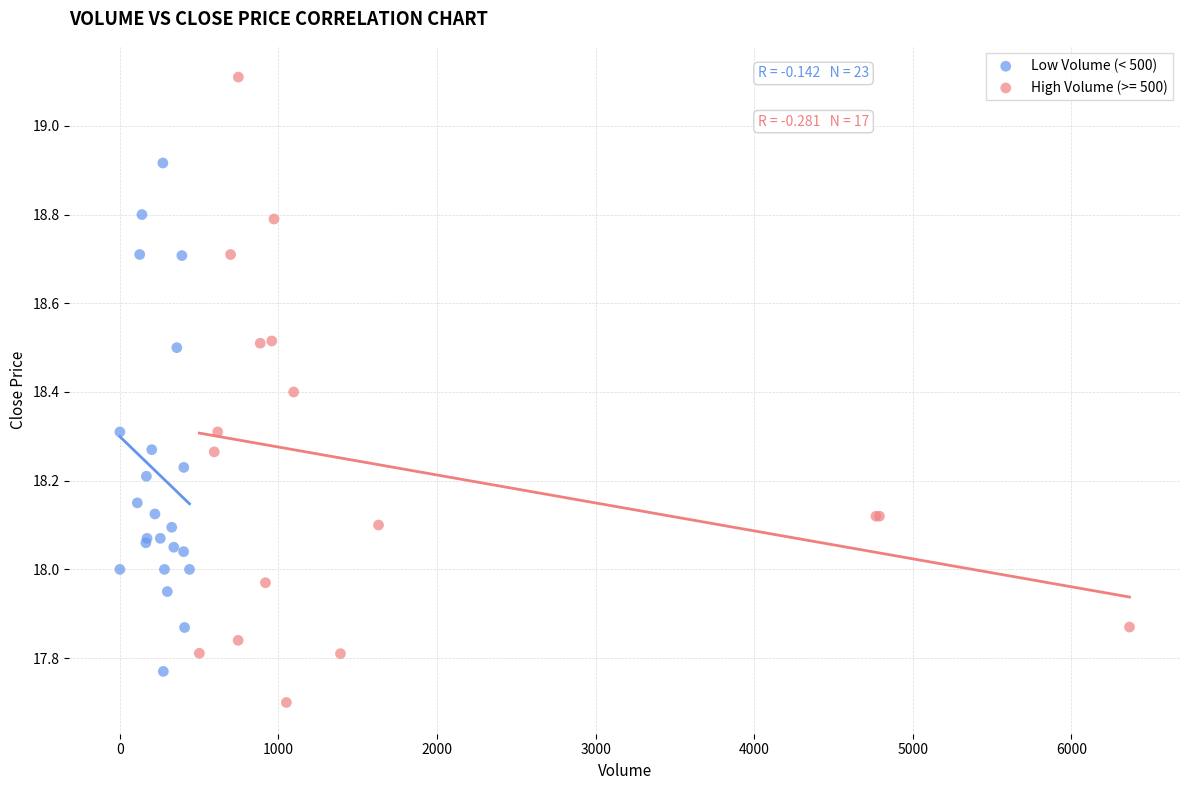

Which series has the largest Y range (max minus min)?

High Volume (>= 500)